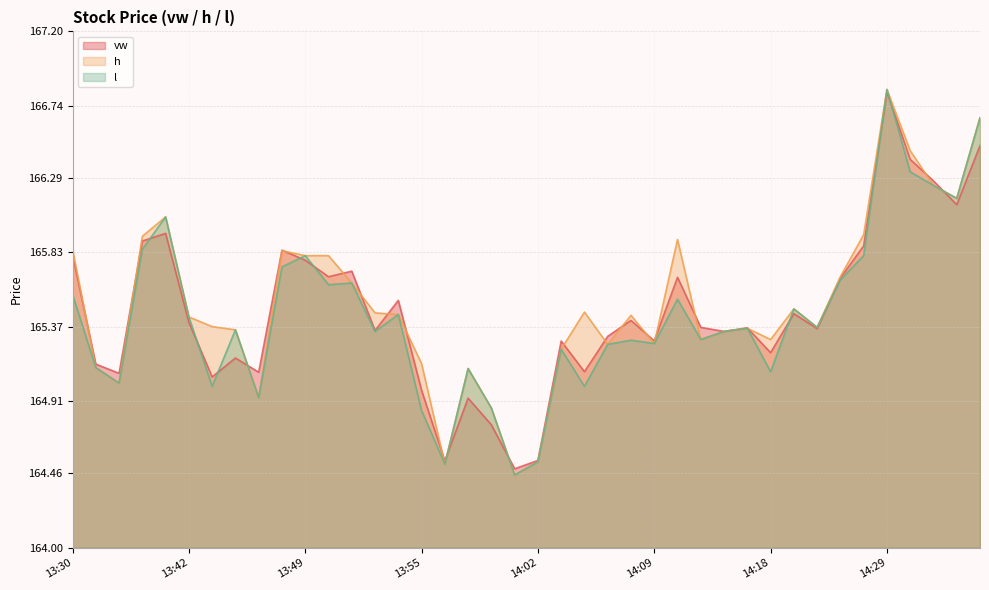

Which category has the lowest value in the h series?

14:01